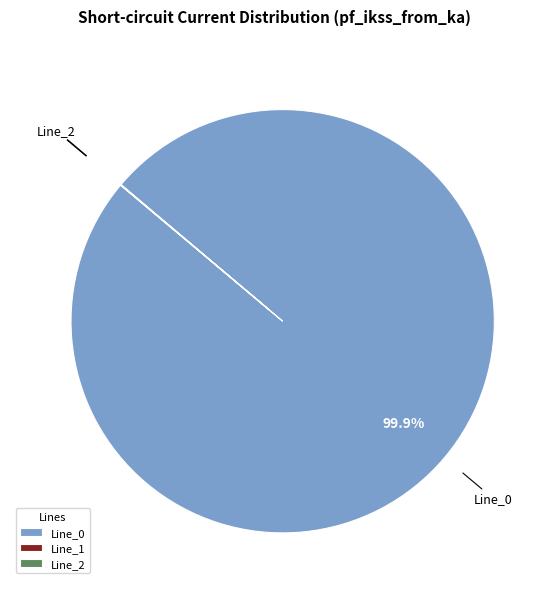

What is the largest slice in the pie chart?

Line_0